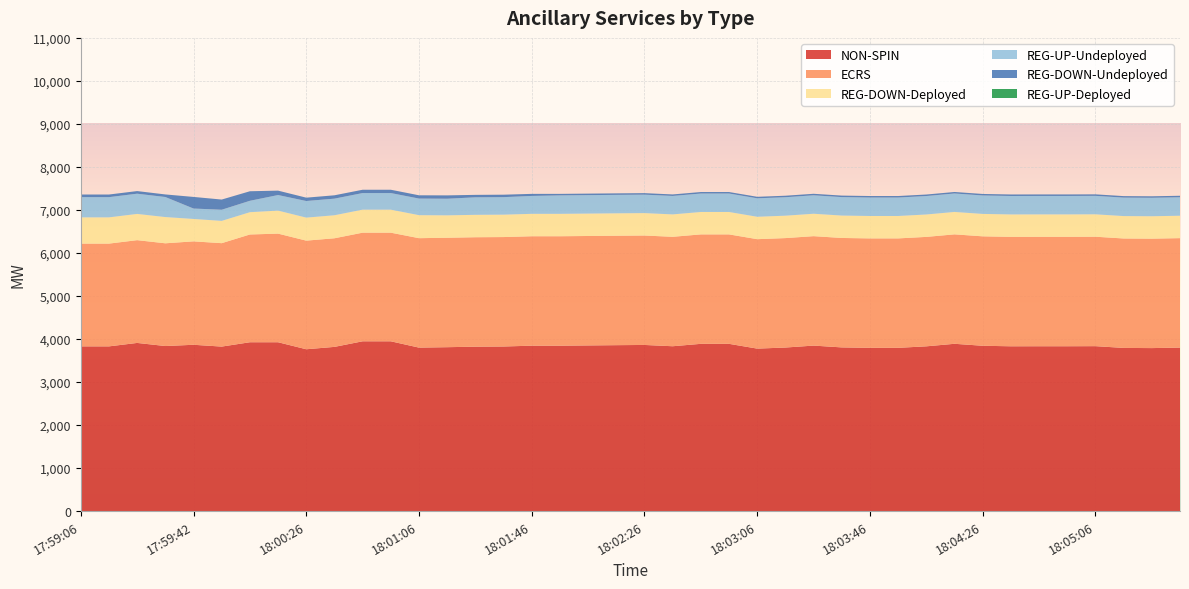

Reading right to left, what are all the values shown in this chart?

NON-SPIN: 3801	3789	3793	3834	3832	3832	3831	3843	3889	3830	3795	3795	3805	3847	3802	3777	3888	3888	3832	3862	3857	3851	3845	3845	3826	3822	3810	3800	3947	3947	3817	3762	3925	3925	3824	3866	3837	3909	3829	3829
REG-DOWN-Undeployed: 35	35	35	35	35	35	35	35	35	35	35	35	35	35	35	35	35	35	35	35	35	35	35	48	57	57	78	76	77	77	78	78	102	222	237	270	60	61	61	61
REG-UP-Undeployed: 429	429	429	429	429	429	429	429	429	429	429	429	429	429	429	429	429	429	429	429	429	429	429	416	407	407	386	386	386	386	386	386	362	265	259	242	466	470	470	470
REG-DOWN-Deployed: 521	521	521	521	521	521	521	521	521	521	521	521	521	521	521	521	521	521	521	521	521	521	521	521	521	521	521	535	535	535	535	535	535	518	518	521	610	610	610	610
REG-UP-Deployed: 0	0	0	0	0	0	0	0	0	0	0	0	0	0	0	0	0	0	0	0	0	0	0	0	0	0	0	0	0	0	0	0	0	0	0	0	0	0	0	0
ECRS: 2544	2544	2544	2544	2544	2544	2544	2544	2544	2544	2544	2544	2544	2544	2544	2544	2544	2544	2544	2544	2544	2544	2544	2544	2544	2544	2544	2544	2525	2525	2525	2525	2525	2505	2404	2404	2388	2389	2389	2389